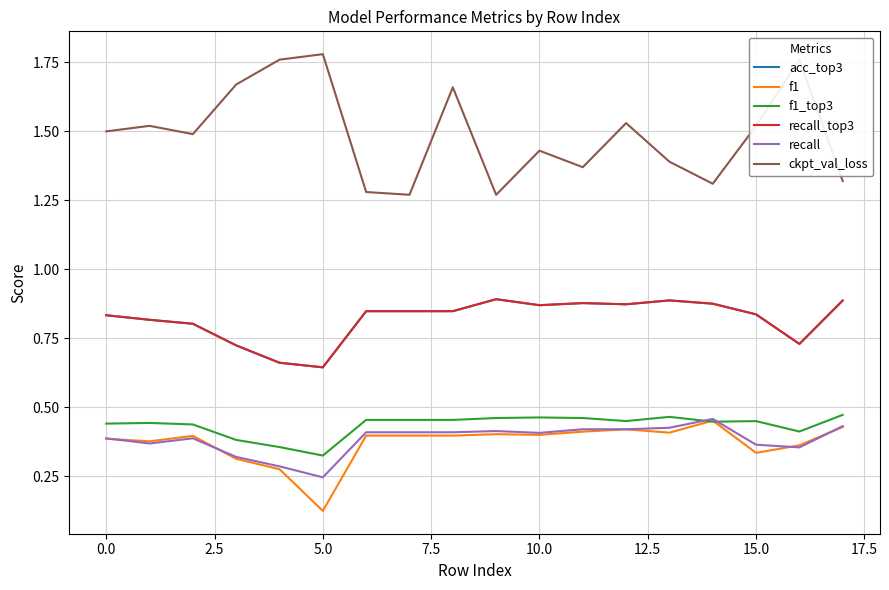

What is the sum of all ckpt_val_loss values?

26.8